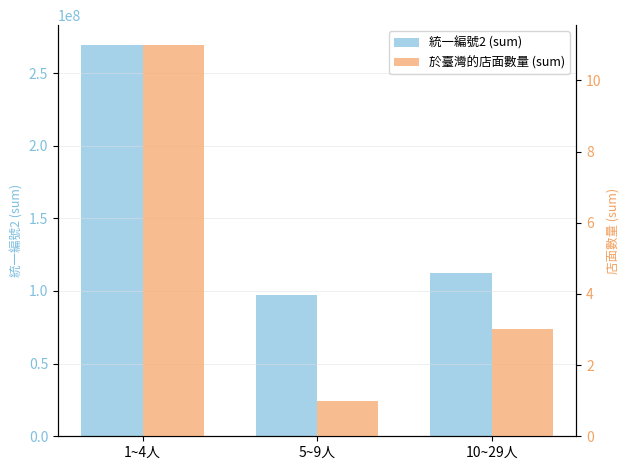

Where is 於臺灣的店面數量 (sum) nearest to the value 6?

10~29人